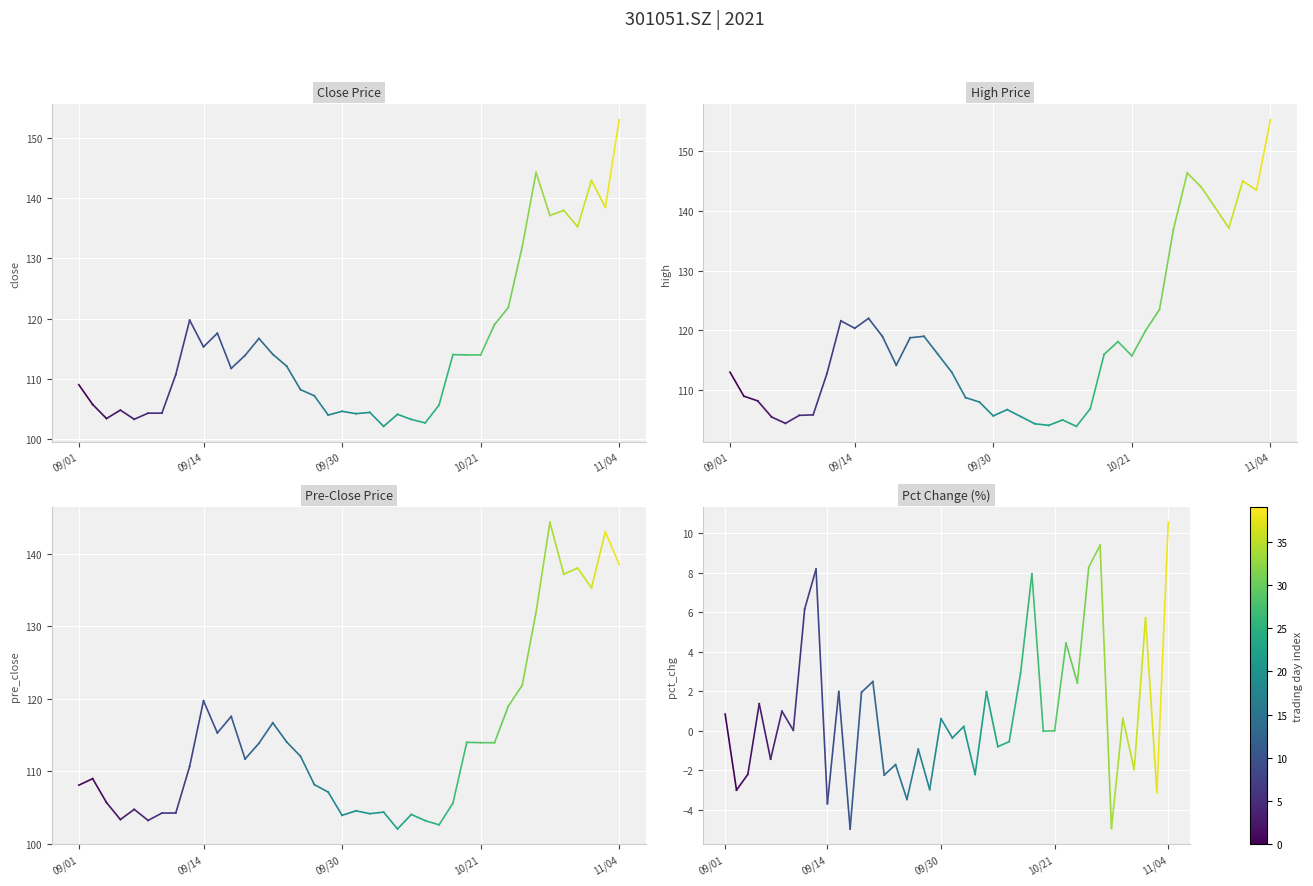

True or false: close has a value of 190.3 at 09/14.

False